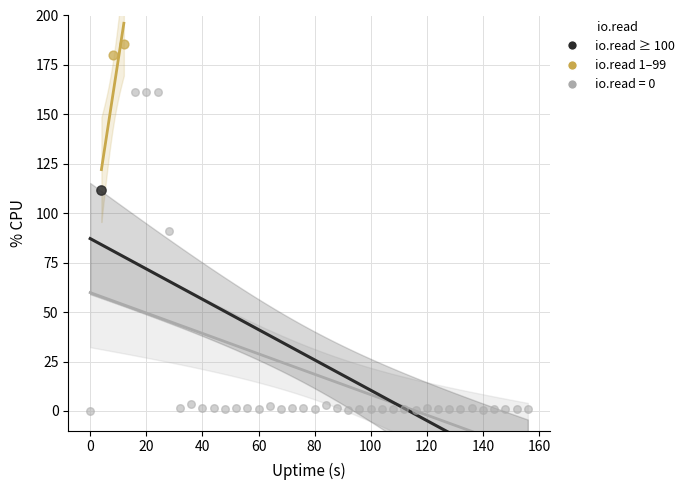

What are all the series names shown in the legend?

io.read ≥ 100, io.read 1–99, io.read = 0